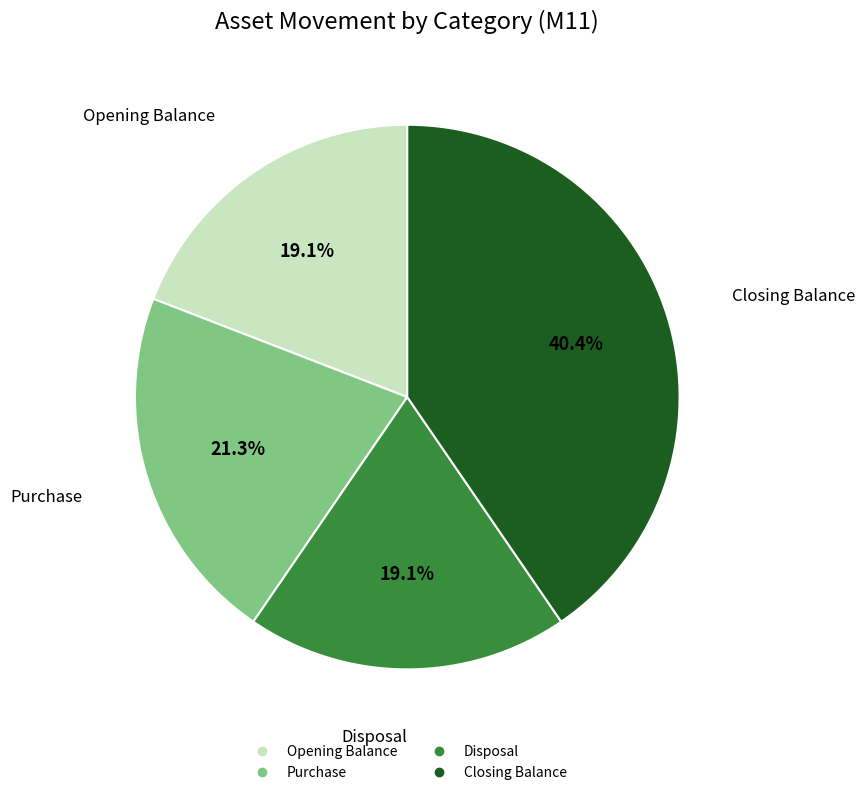

How many segments does this pie chart have?

4